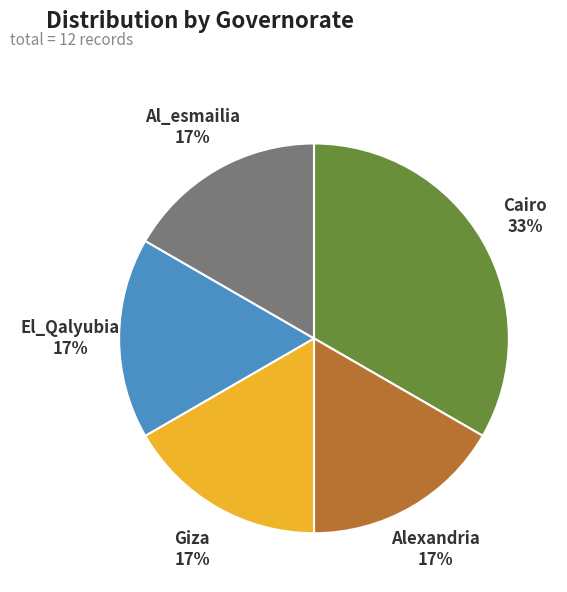

Is there any slice that represents more than half of the pie?

No